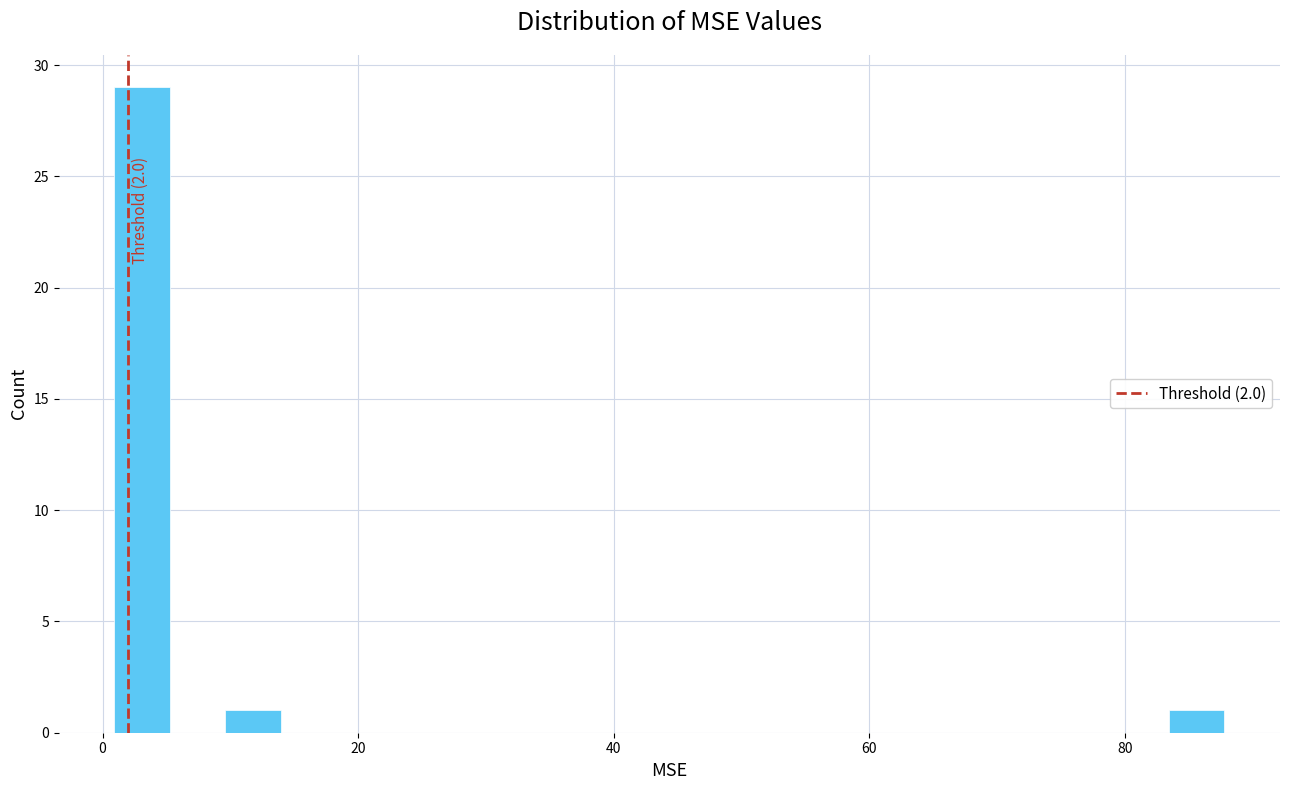

Around what value on the x-axis is the tallest bar? Give the approximate position of its centre, as read against the axis.

4